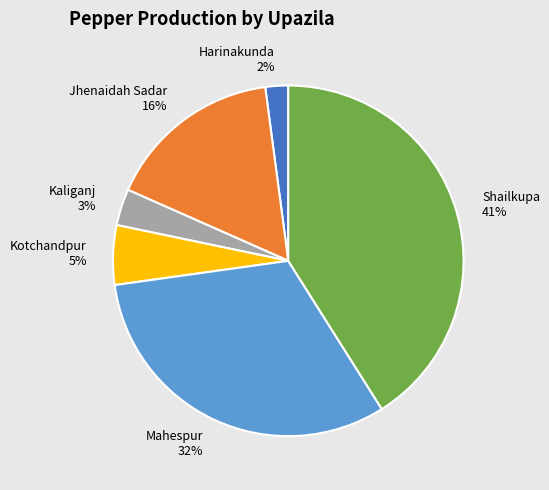

Which slice is the smallest?

Harinakunda